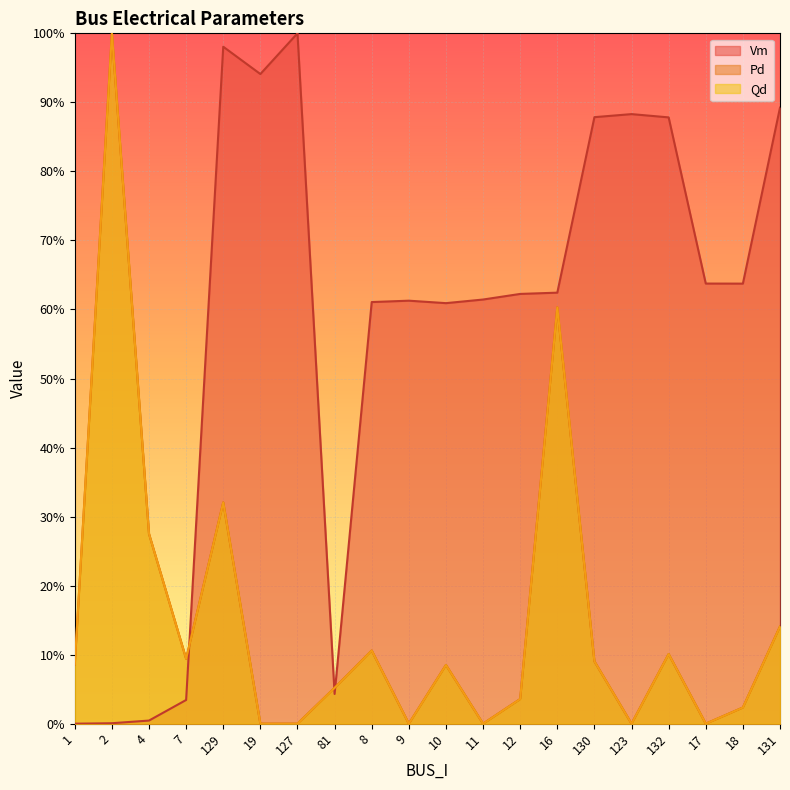

List the series in order of their peak value, lowest first.

Qd, Pd, Vm